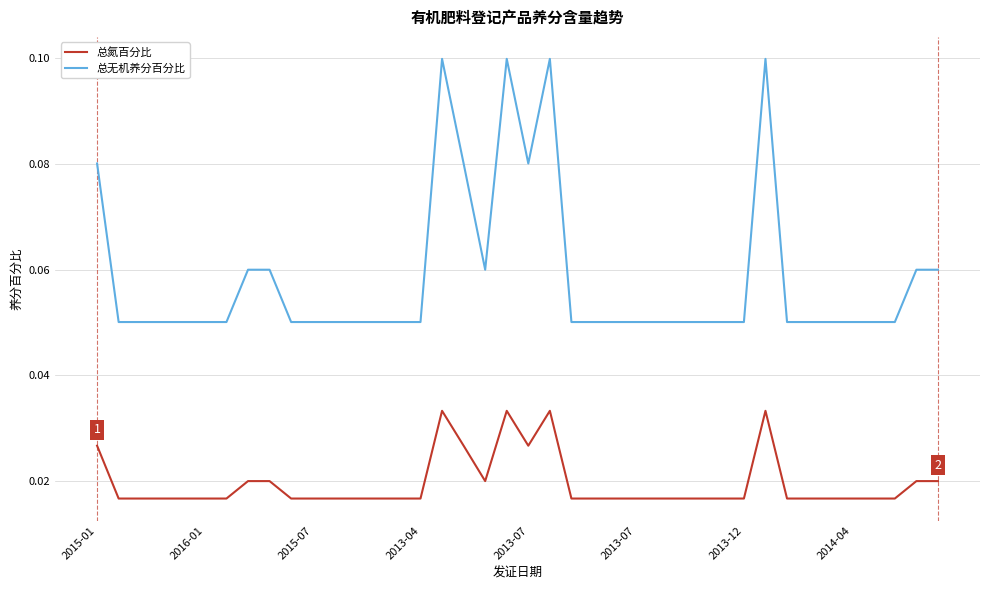

Which series has the largest total across all categories?

总无机养分百分比